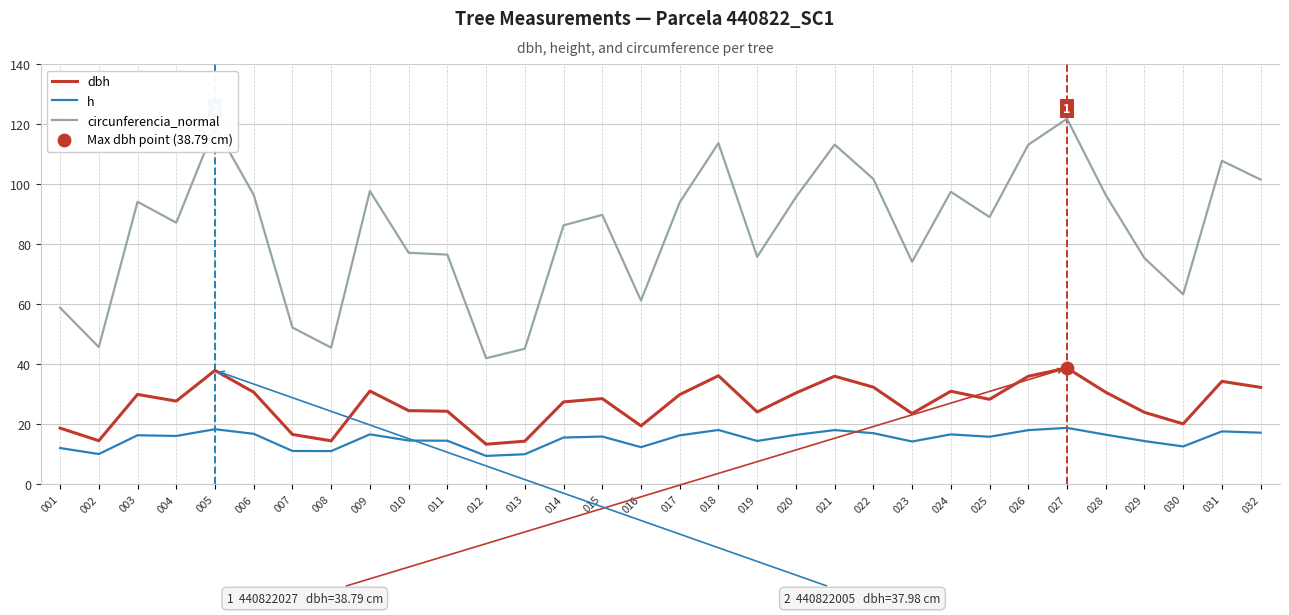

Which series has the largest total across all categories?

circunferencia_normal